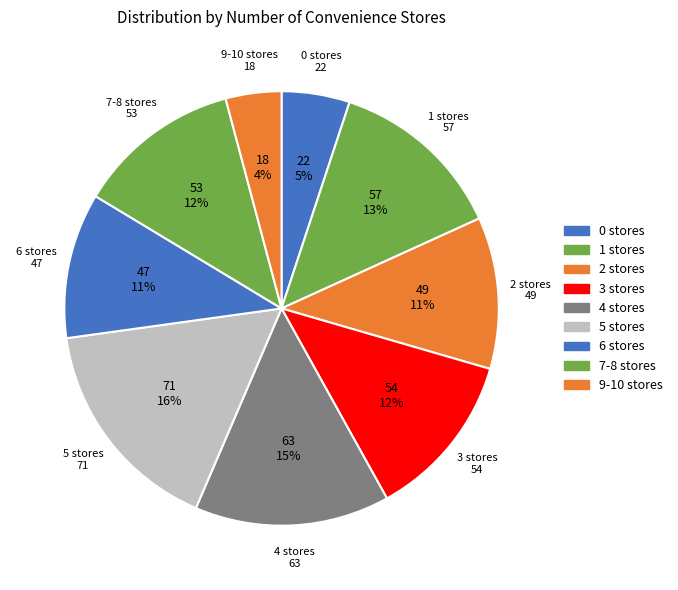

To the nearest percent, what portion does 1 represent?

13%